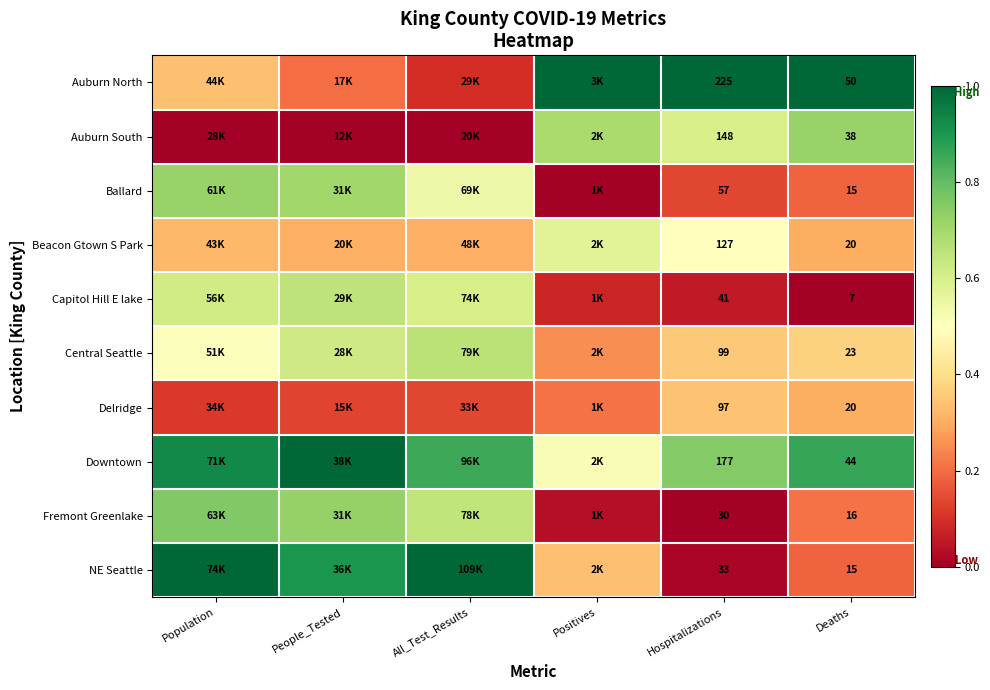

Rank the series at Hospitalizations from lowest to highest value.

Fremont Greenlake, NE Seattle, Capitol Hill E lake, Ballard, Delridge, Central Seattle, Beacon Gtown S Park, Auburn South, Downtown, Auburn North